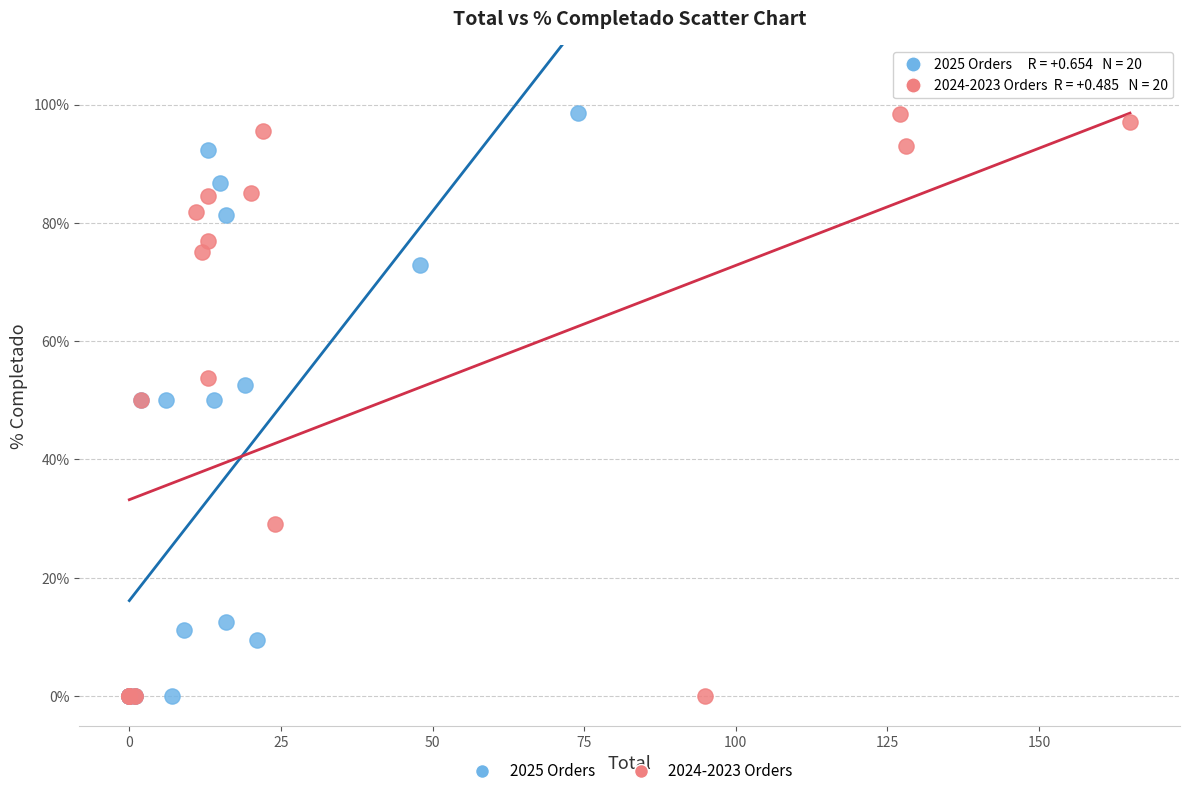

What are all the series names shown in the legend?

2025 Orders, 2024-2023 Orders